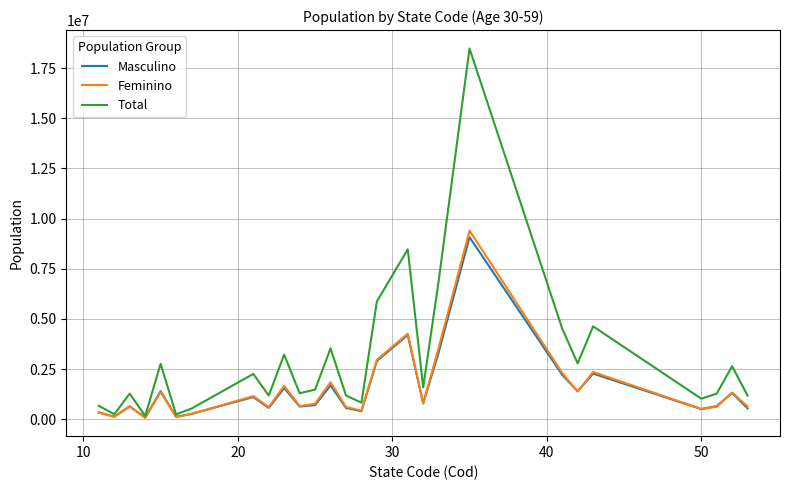

Which series has the widest spread of values?

Total